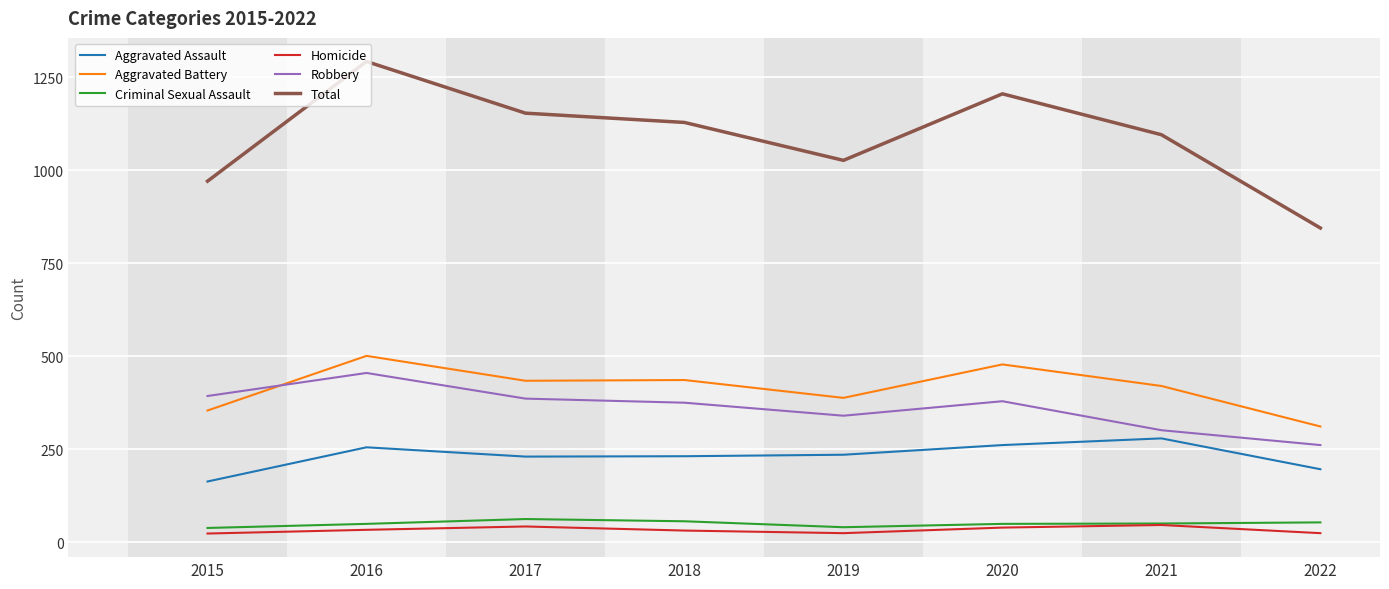

Which category has the highest value in the Robbery series?

2016